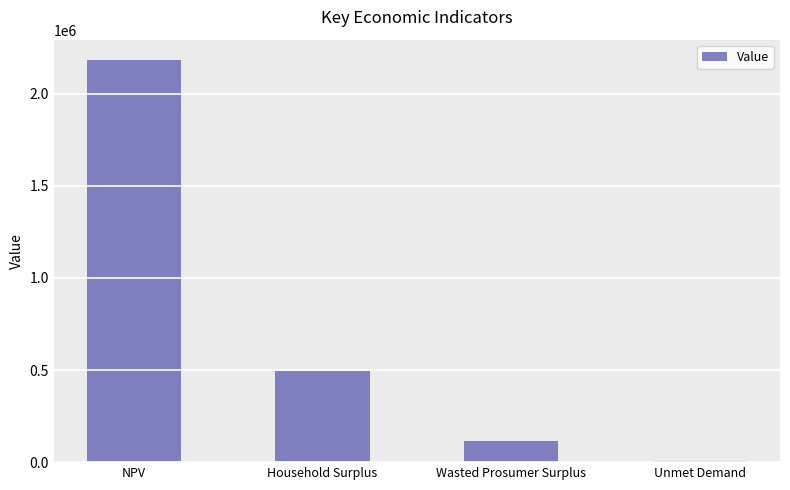

What is the ratio of the value at Wasted Prosumer Surplus to the value at NPV?

0.1